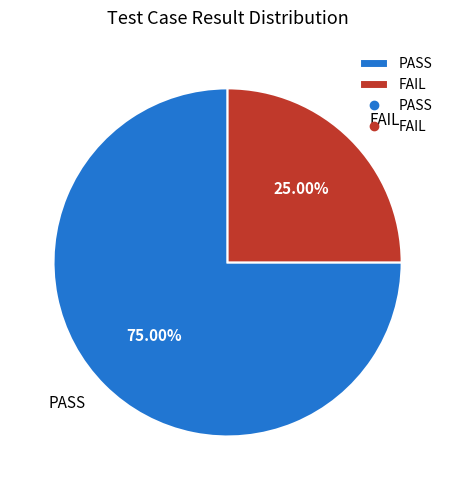

Which category has the biggest portion of the pie?

PASS